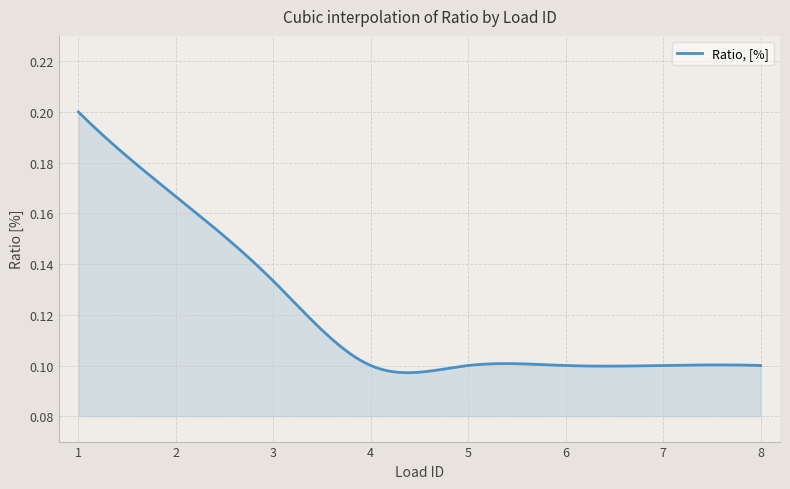

True or false: the data has more than 1 interior local peaks.

True